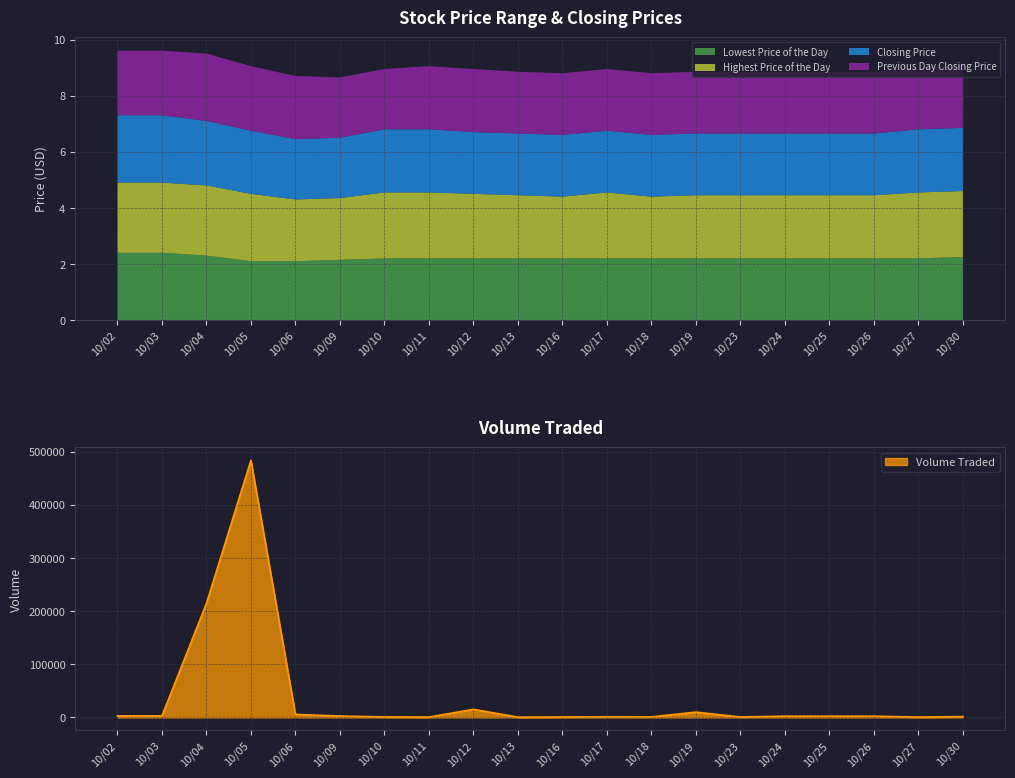

Count the Previous Day Closing Price values in the range 2 to 3.

20